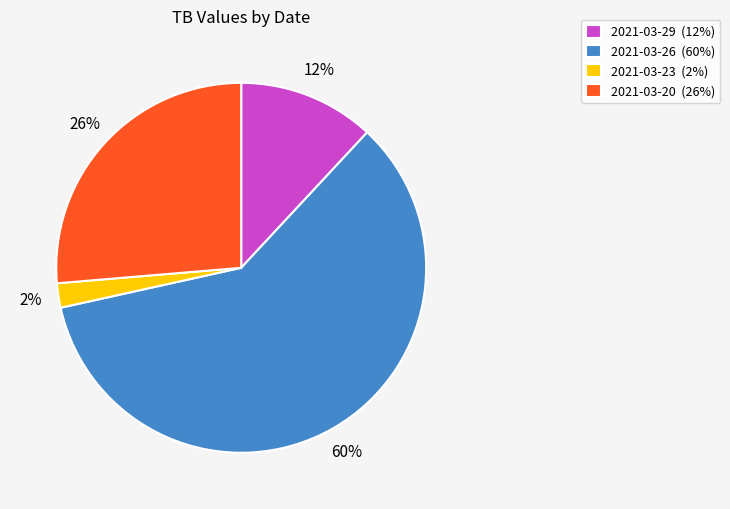

Approximately how many times larger is the value at 2021-03-26 (60%) compared to 2021-03-20 (26%)?

2.3